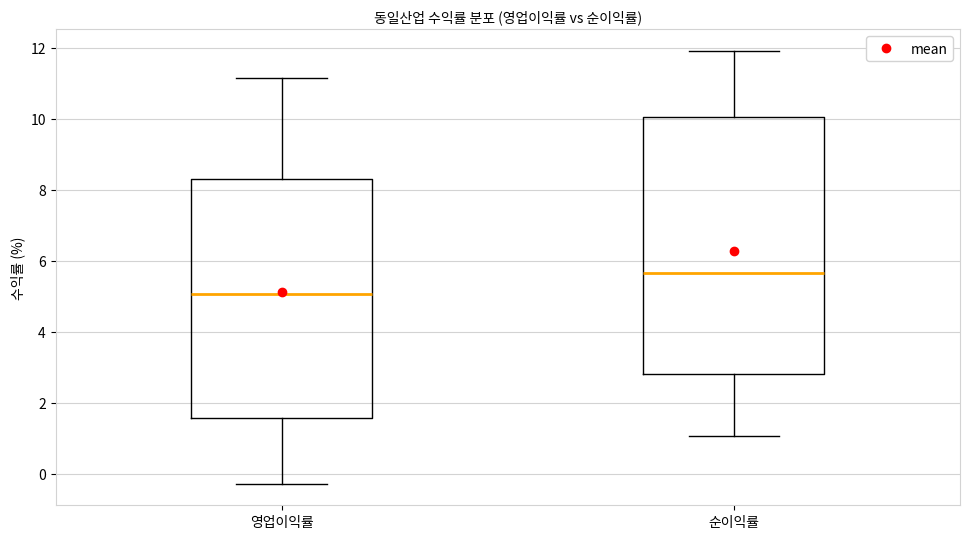

Which box has the lowest median line?

영업이익률